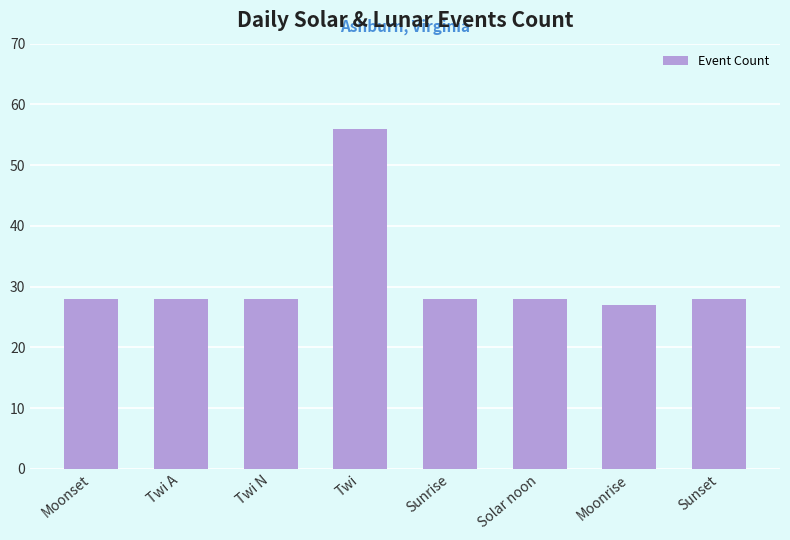

What is the ratio of the value at Moonrise to the value at Twi A?

1.0